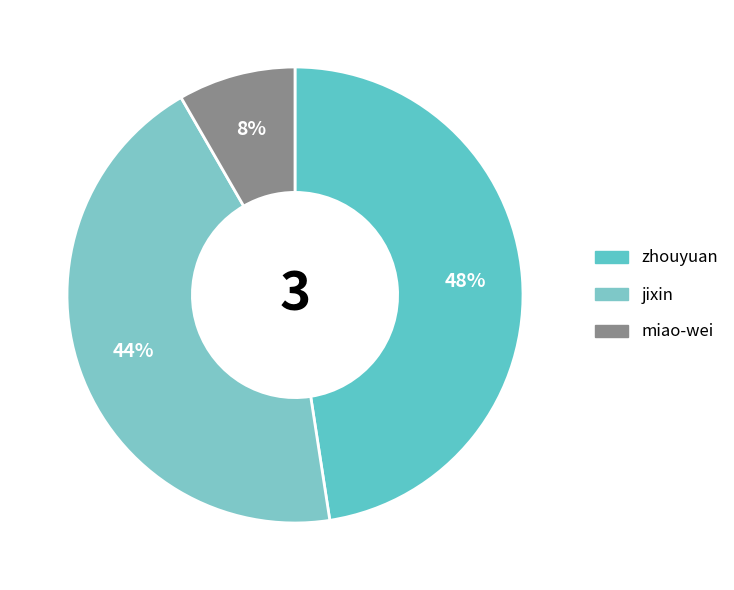

True or false: zhouyuan accounts for 60% of the total.

False